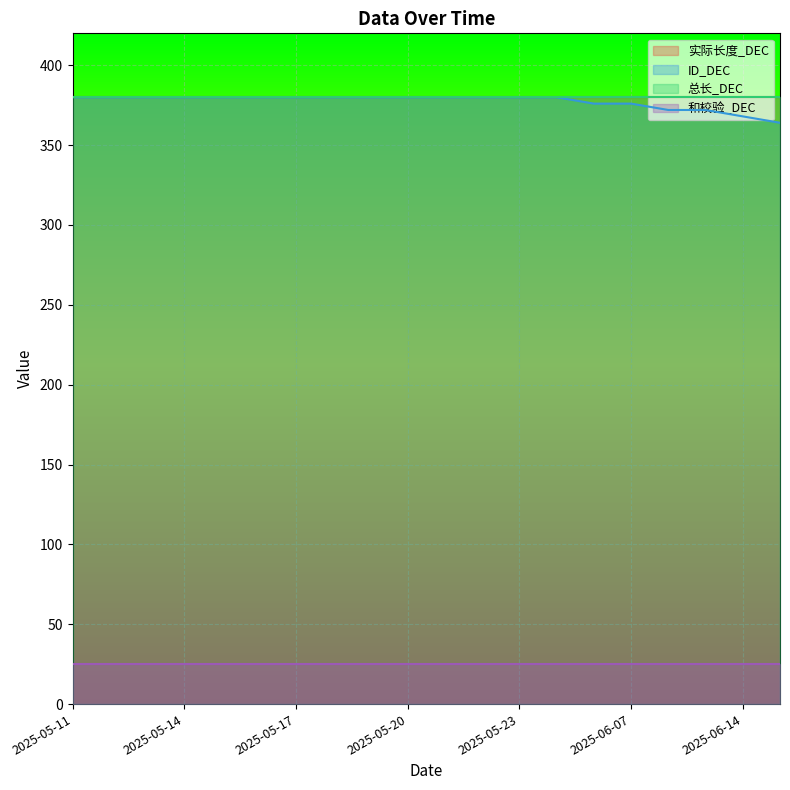

The 和校验_DEC series shows 25 at 2025-06-14. True or false?

True